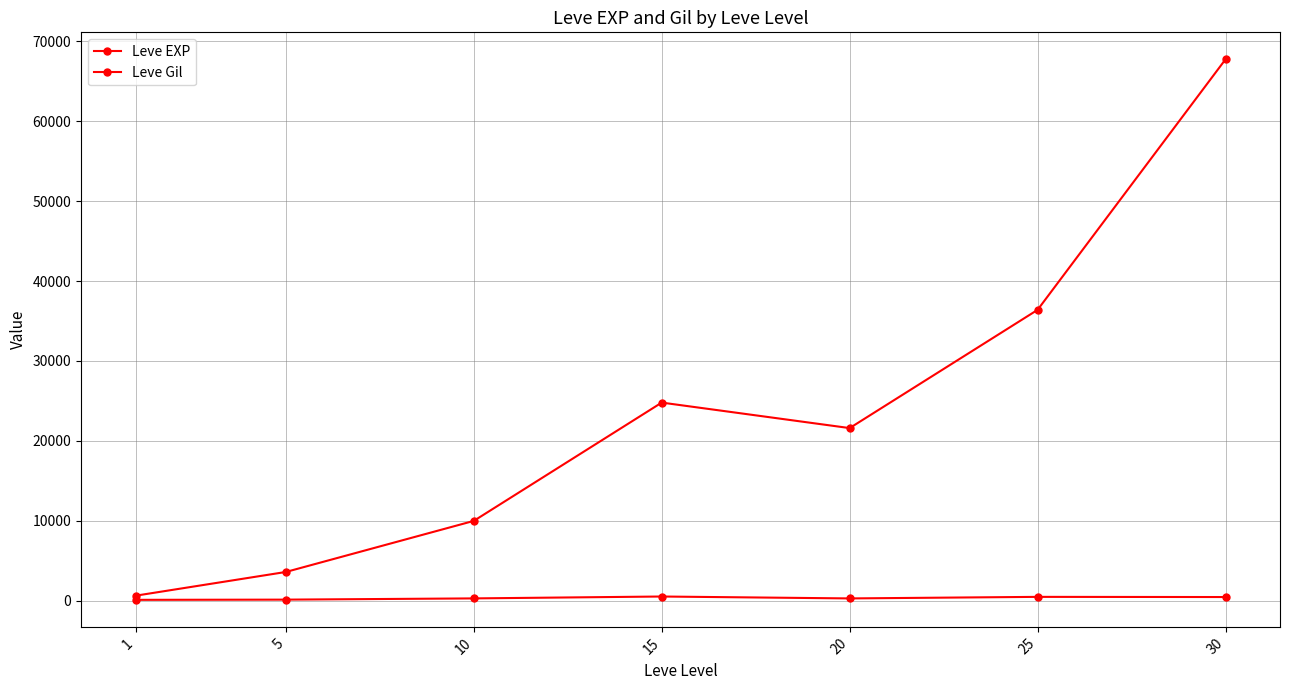

How many series are shown in this chart?

2